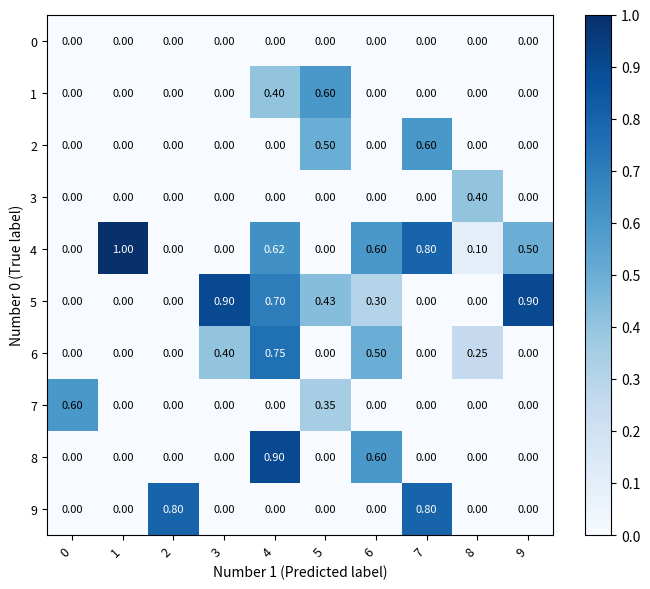

What is the spread (max minus min) of values at 4?

0.9